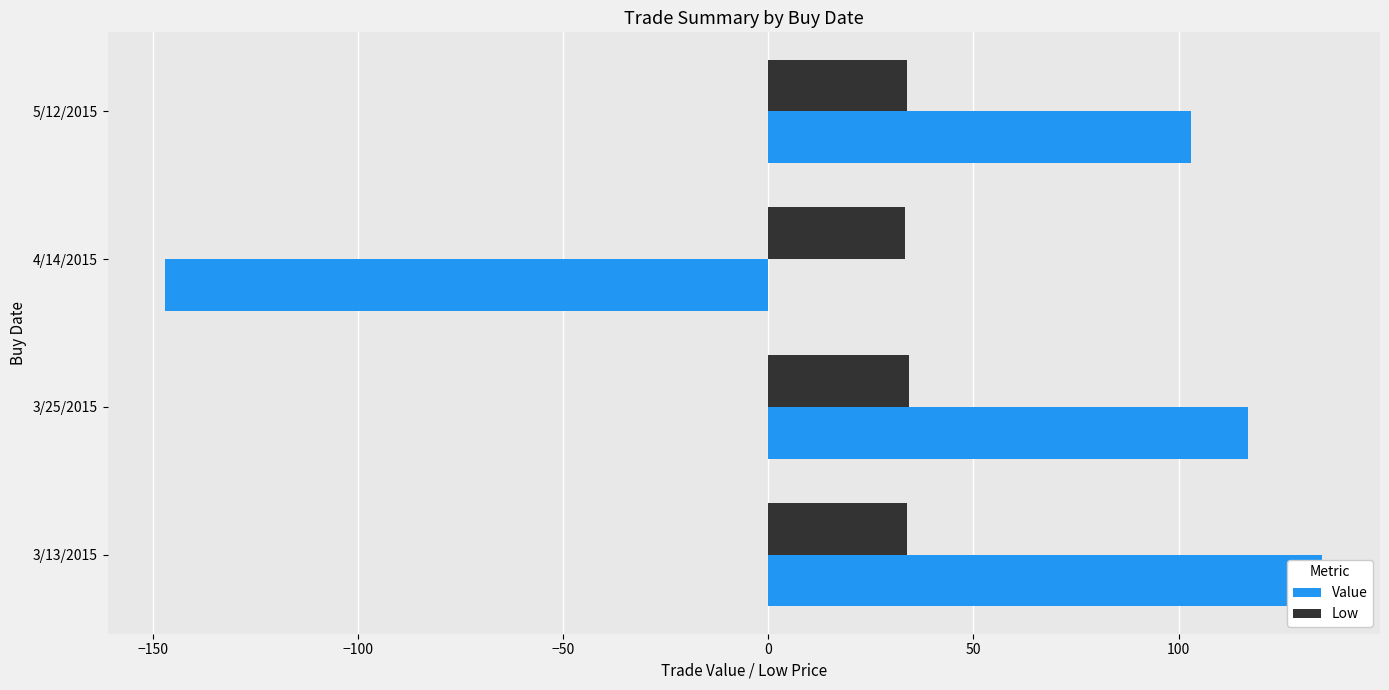

Read the Value value at 4/14/2015.

-147.0